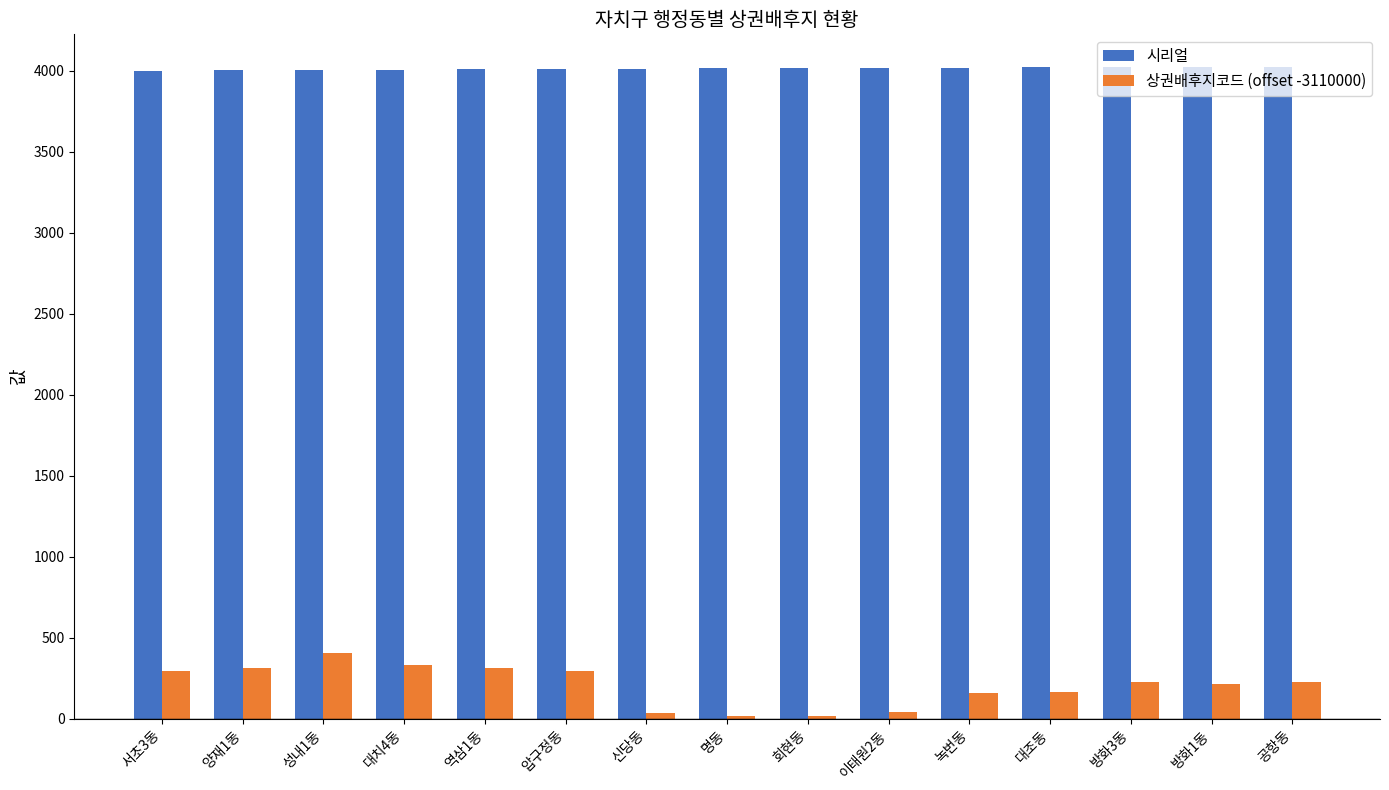

How many bars are there in each group?

2